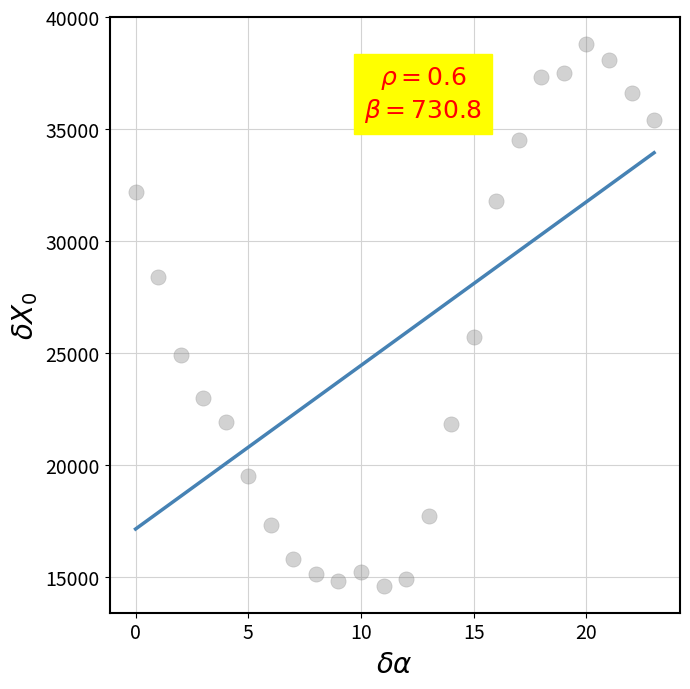

What is the range of Y values (max minus min)?

24200